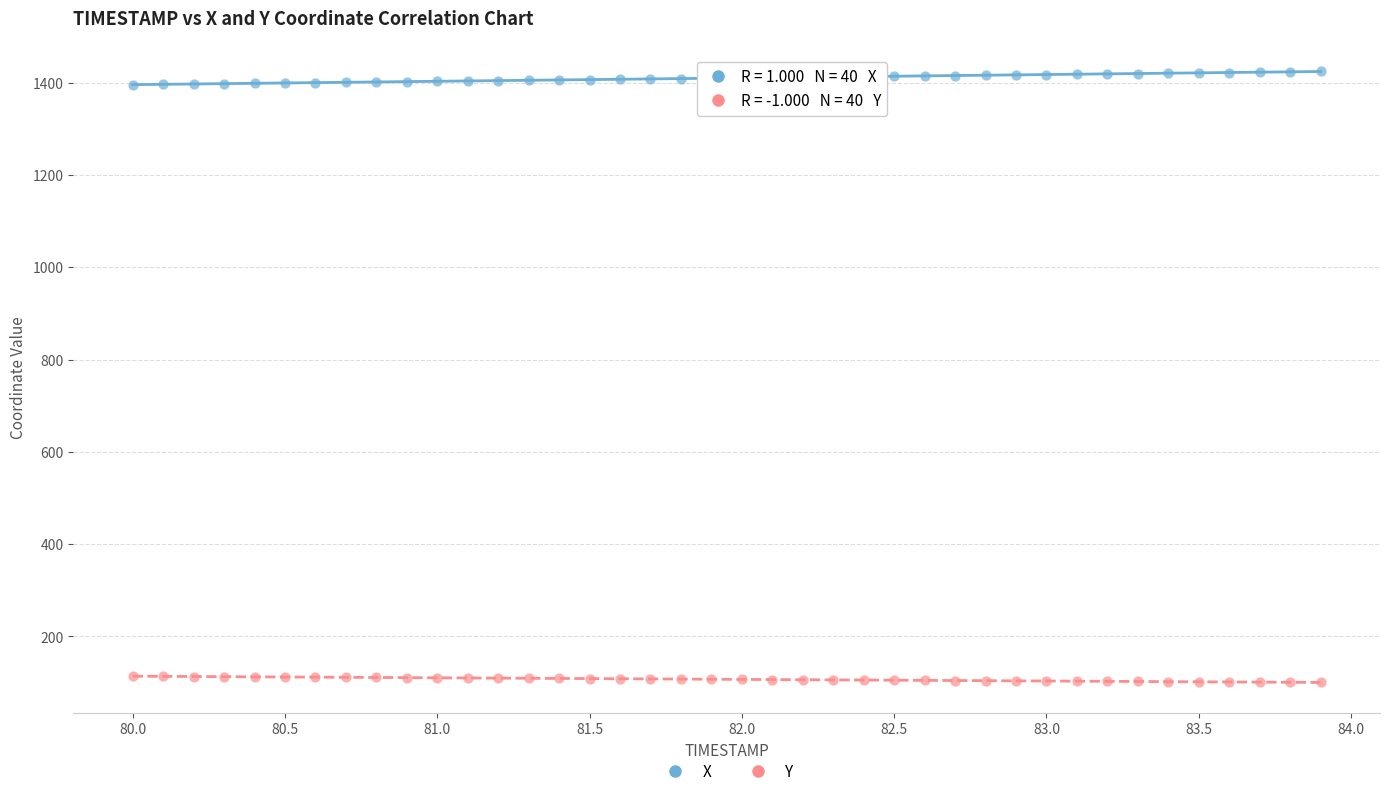

Which series contains the lowest Y value?

Y